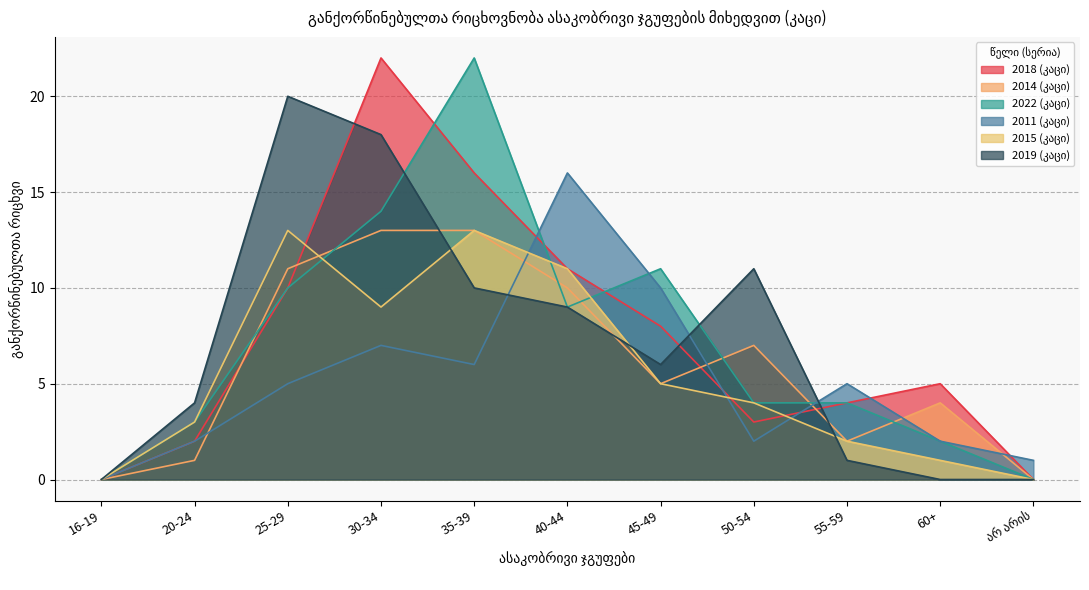

How many times do 2018 (კაცი) and 2022 (კაცი) cross each other?

3